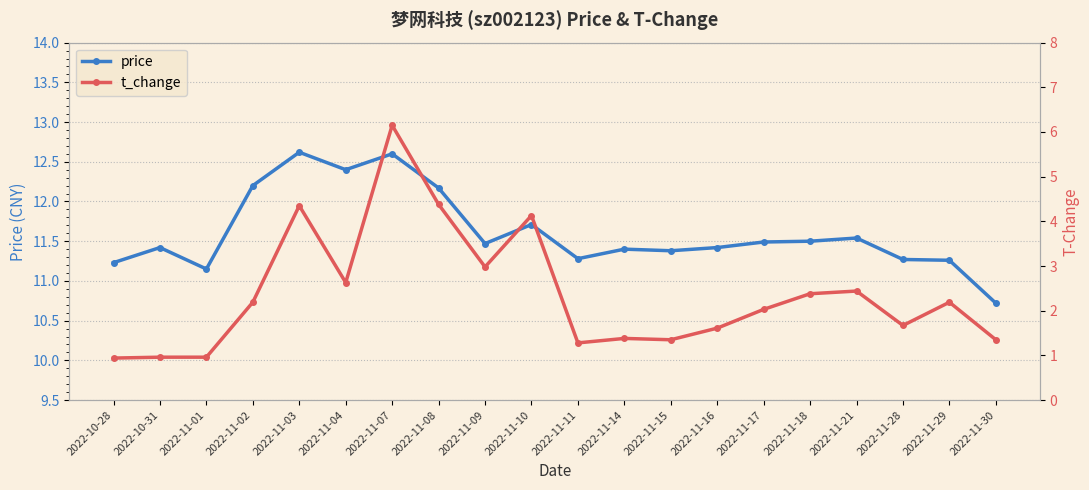

Reading left to right, transcribe all the data shown in this chart.

price: 2022-10-28=11.2	2022-10-31=11.4	2022-11-01=11.2	2022-11-02=12.2	2022-11-03=12.6	2022-11-04=12.4	2022-11-07=12.6	2022-11-08=12.2	2022-11-09=11.5	2022-11-10=11.7	2022-11-11=11.3	2022-11-14=11.4	2022-11-15=11.4	2022-11-16=11.4	2022-11-17=11.5	2022-11-18=11.5	2022-11-21=11.5	2022-11-28=11.3	2022-11-29=11.3	2022-11-30=10.7
t_change: 2022-10-28=0.9	2022-10-31=1.0	2022-11-01=1.0	2022-11-02=2.2	2022-11-03=4.3	2022-11-04=2.6	2022-11-07=6.2	2022-11-08=4.4	2022-11-09=3.0	2022-11-10=4.1	2022-11-11=1.3	2022-11-14=1.4	2022-11-15=1.4	2022-11-16=1.6	2022-11-17=2.0	2022-11-18=2.4	2022-11-21=2.4	2022-11-28=1.7	2022-11-29=2.2	2022-11-30=1.4